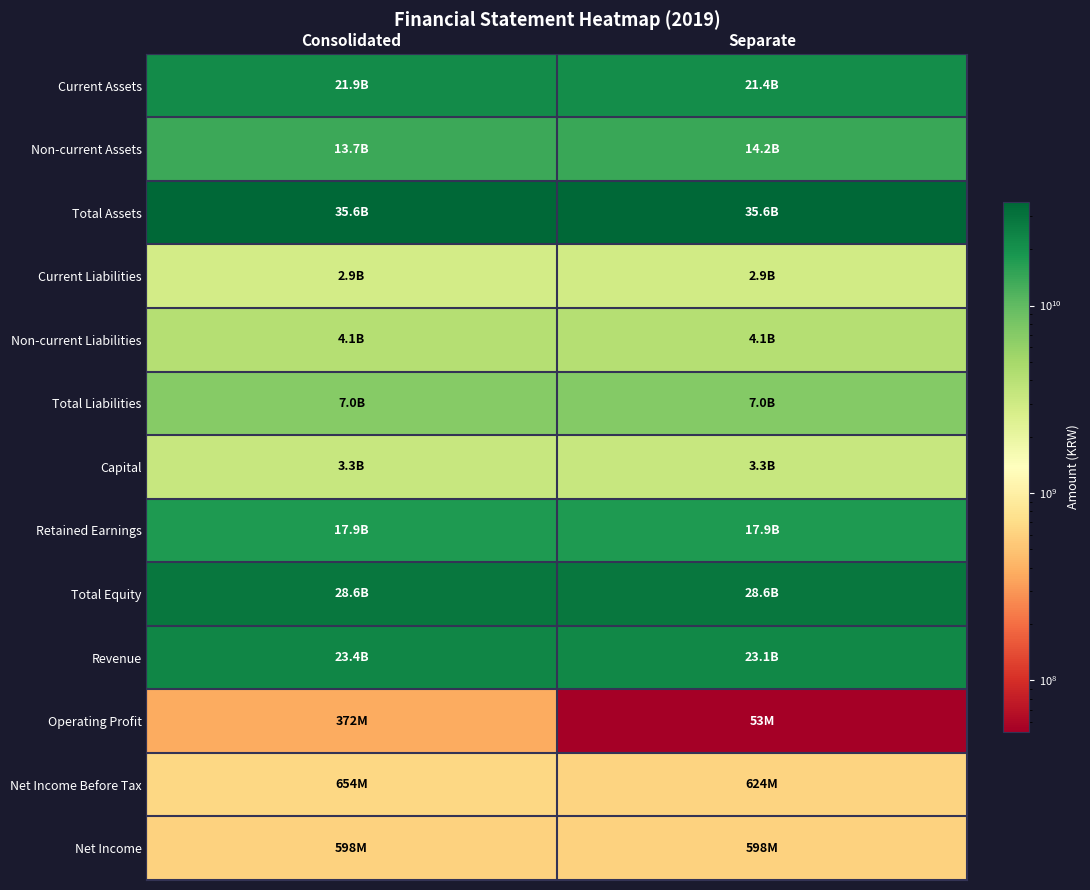

At how many categories does at least one series exceed 27996355561?

2